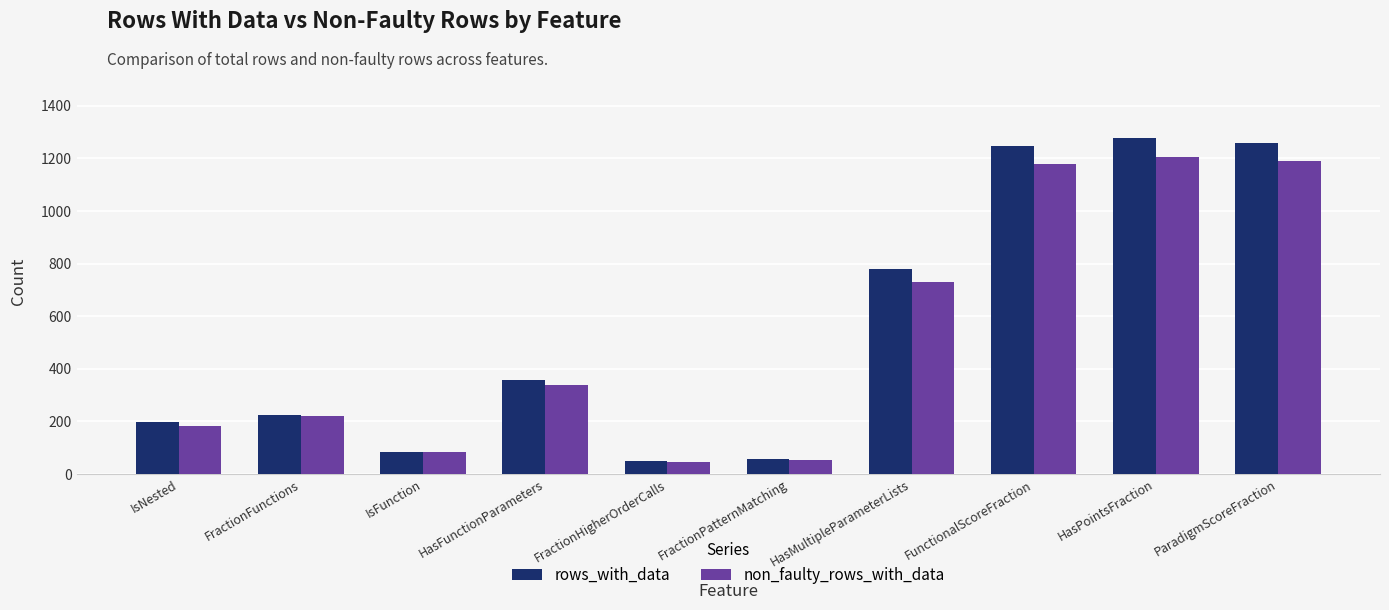

List the series in order of their overall mean, lowest first.

non_faulty_rows_with_data, rows_with_data